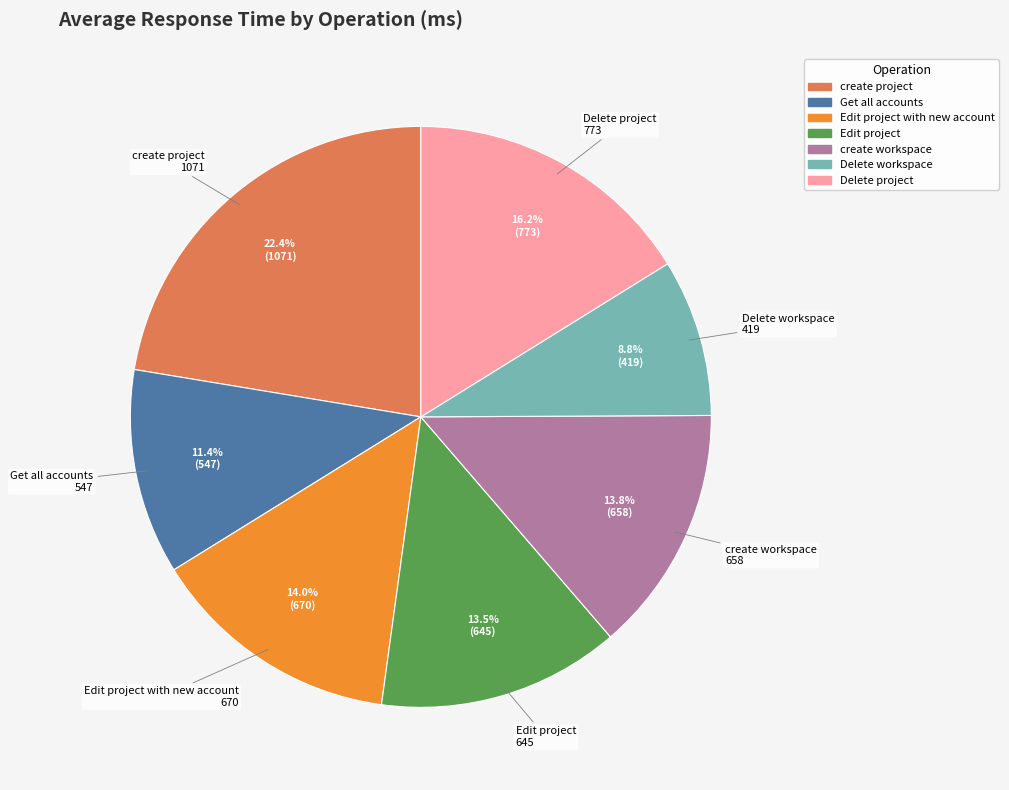

Does any single category account for the majority?

No